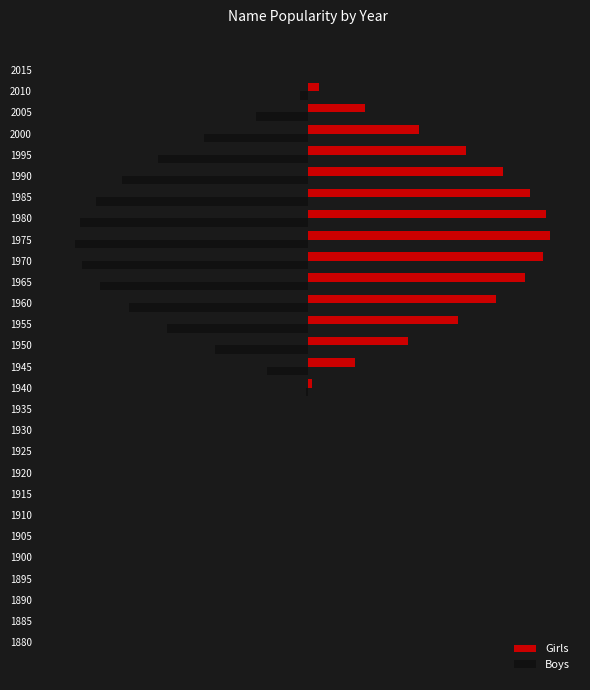

What are all the series names shown in the legend?

Girls, Boys